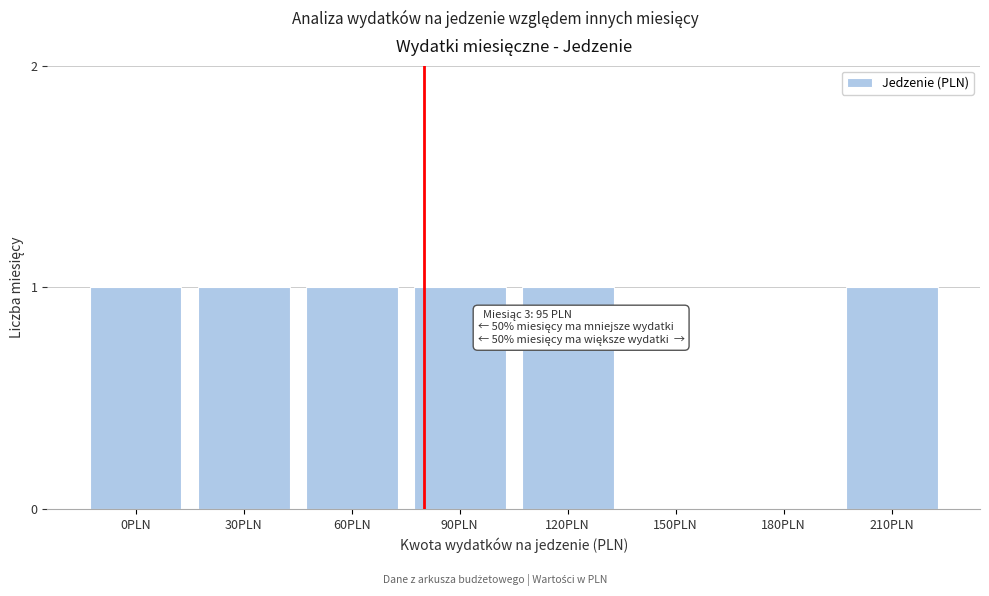

Reading left to right, extract all data points from this chart.

0PLN=1	30PLN=1	60PLN=1	90PLN=1	120PLN=1	150PLN=0	180PLN=0	210PLN=1